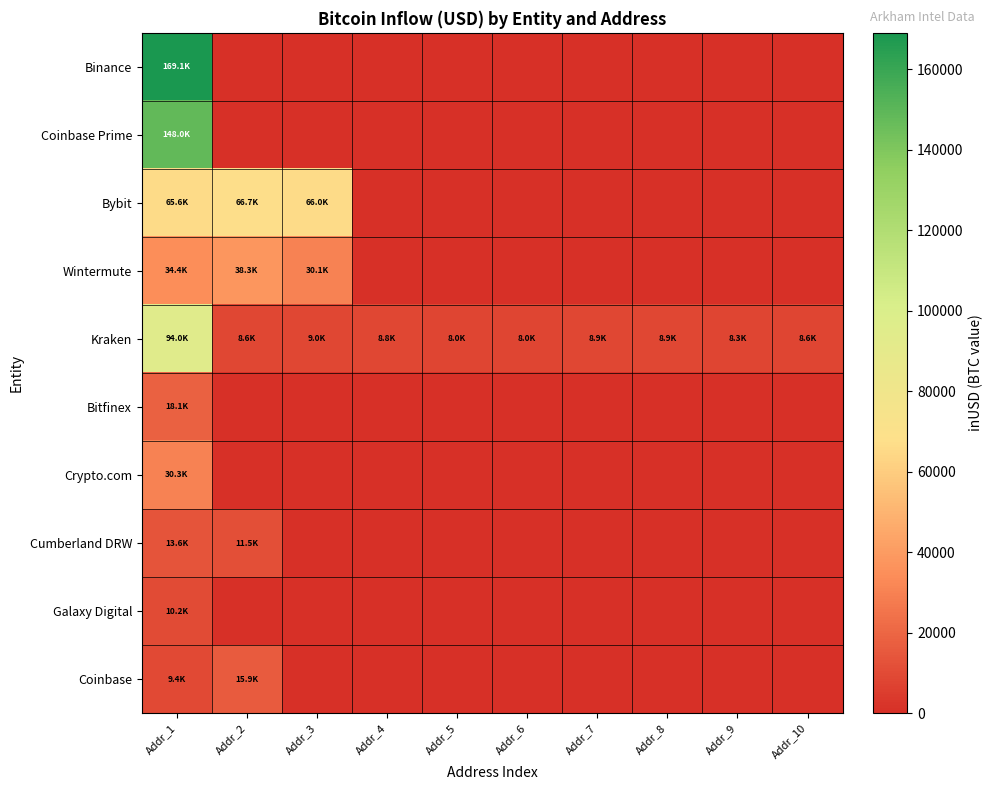

What is the spread (max minus min) of values at Addr_3?

65963.1